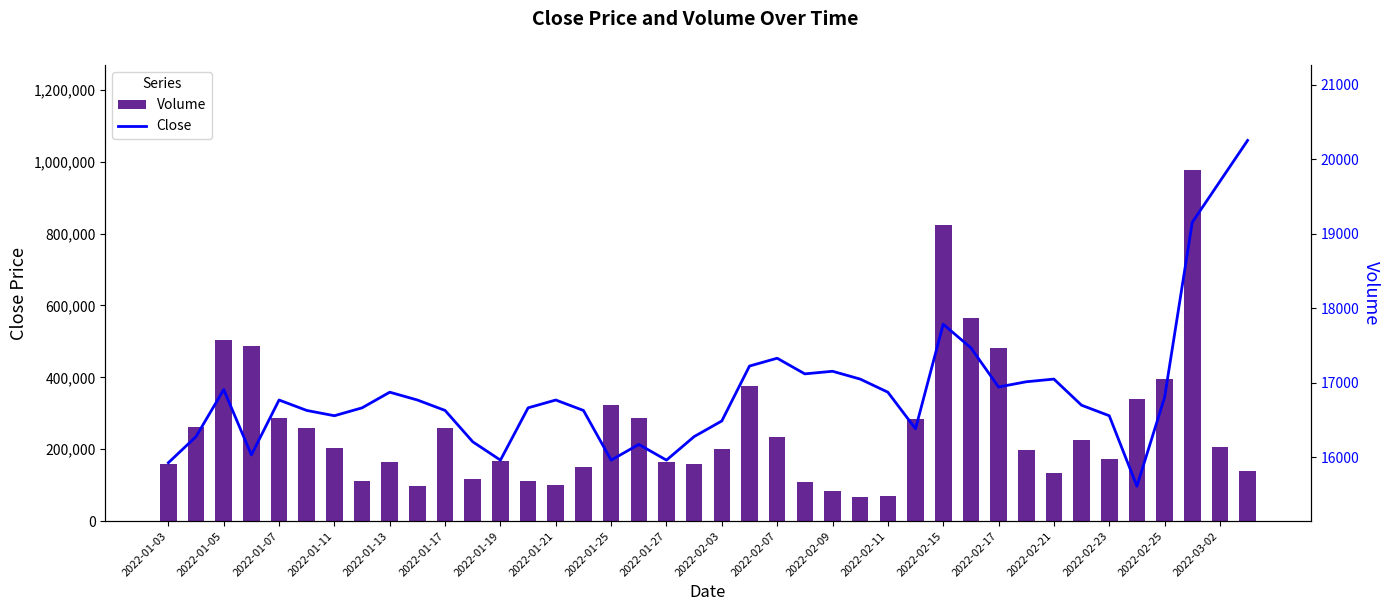

How many bars are there in each group?

2